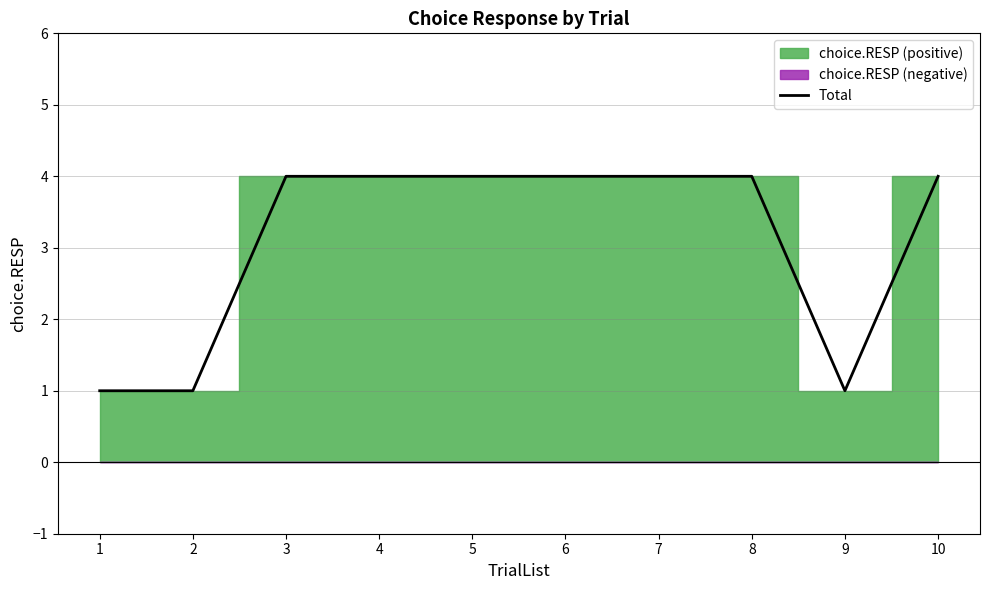

True or false: the data has more than 1 interior local peaks.

False